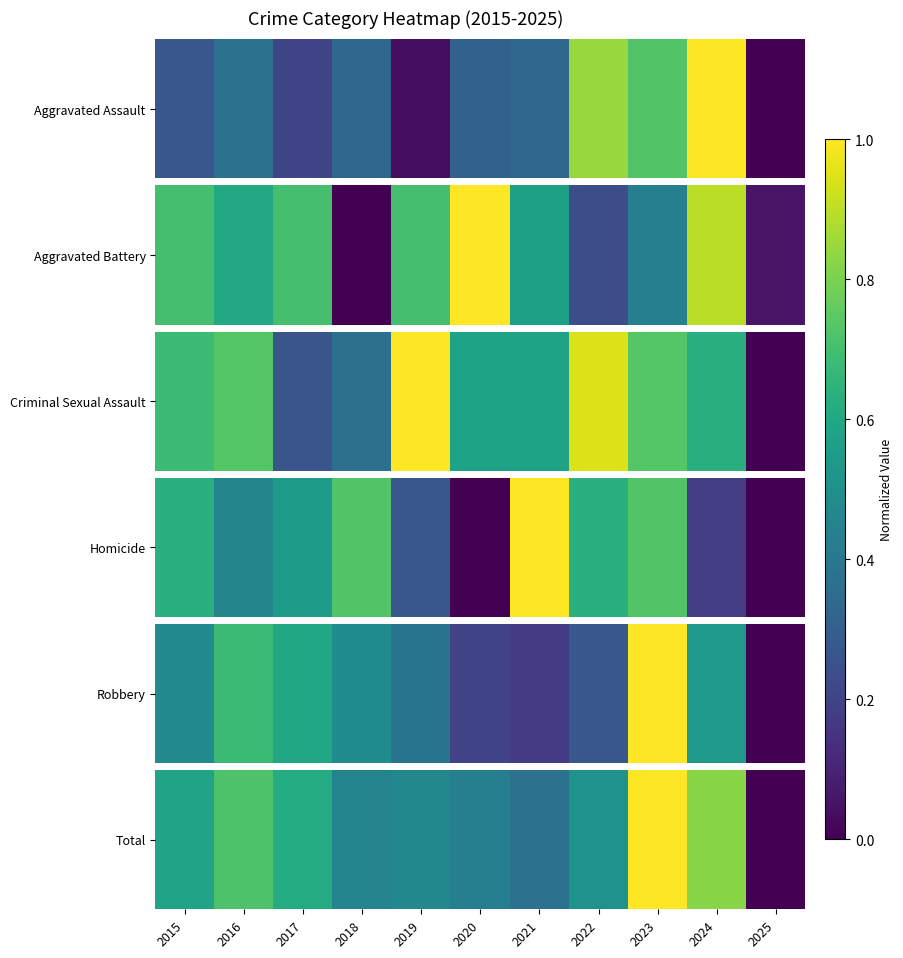

What is the difference between the maximum and minimum values?

1.0